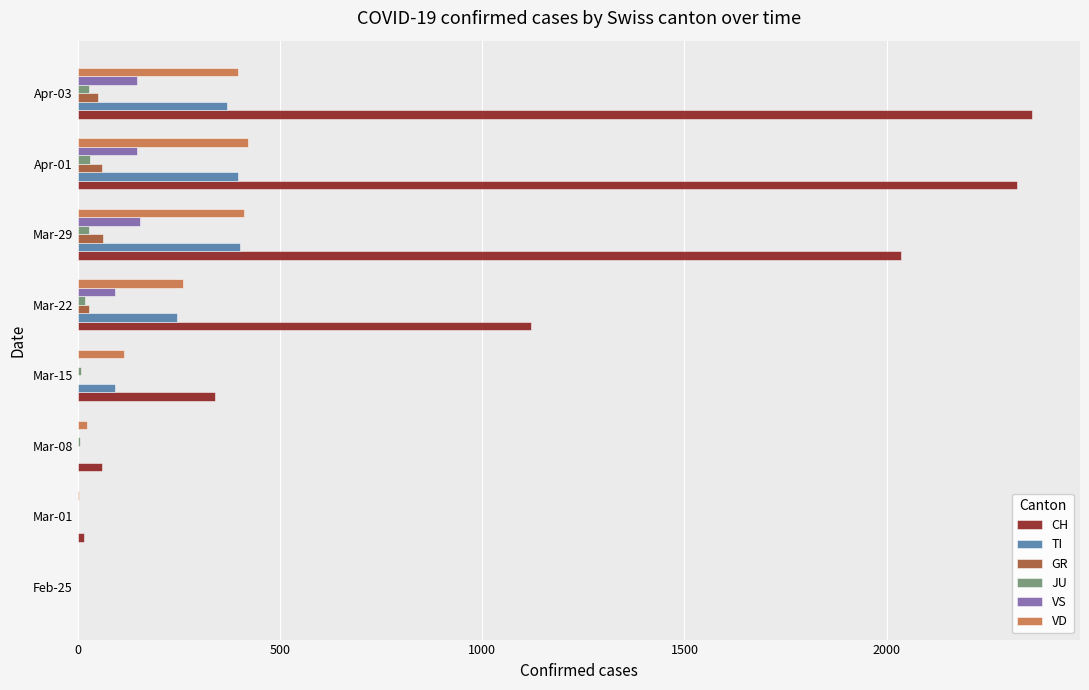

How many data points does each series have?

8